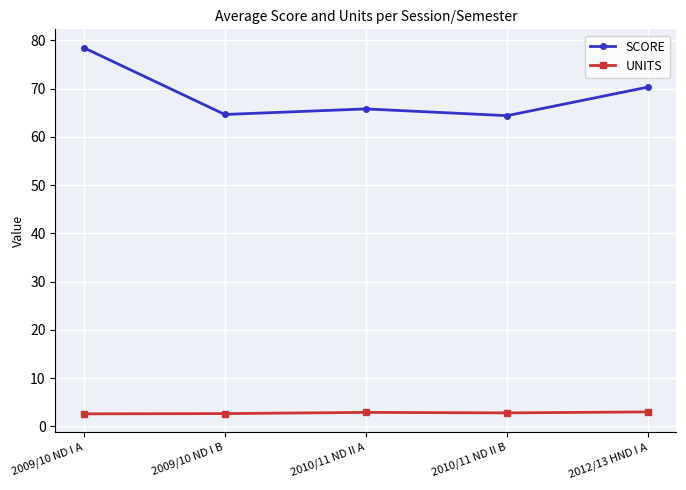

What is the greatest value displayed?

78.5